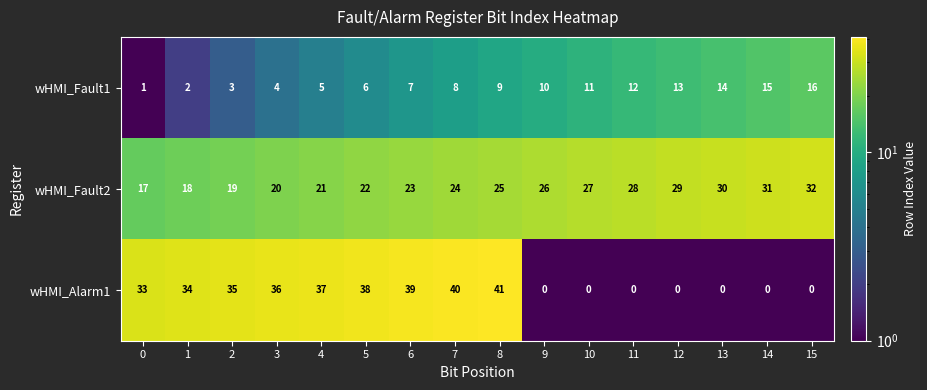

At which category is the sum across all series the highest?

8